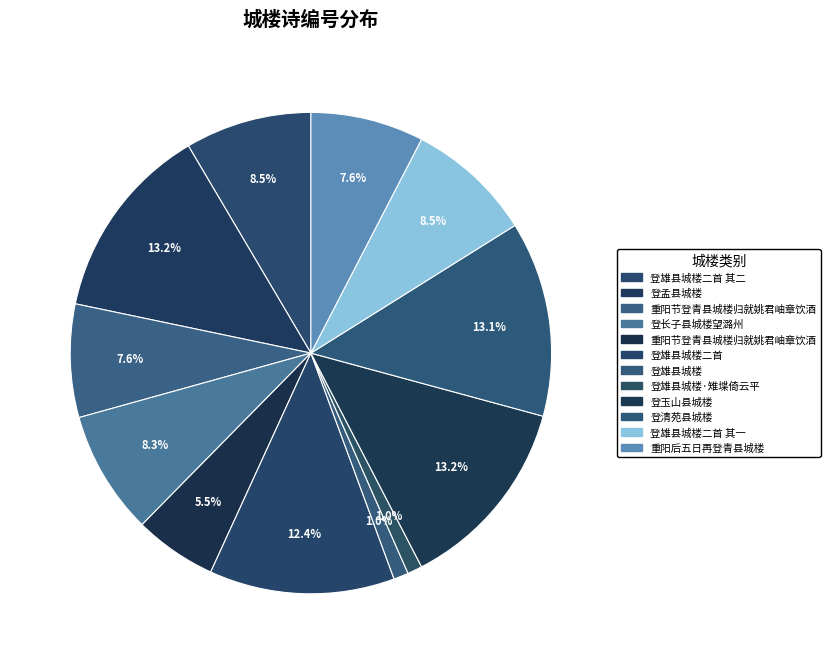

How many segments does this pie chart have?

12